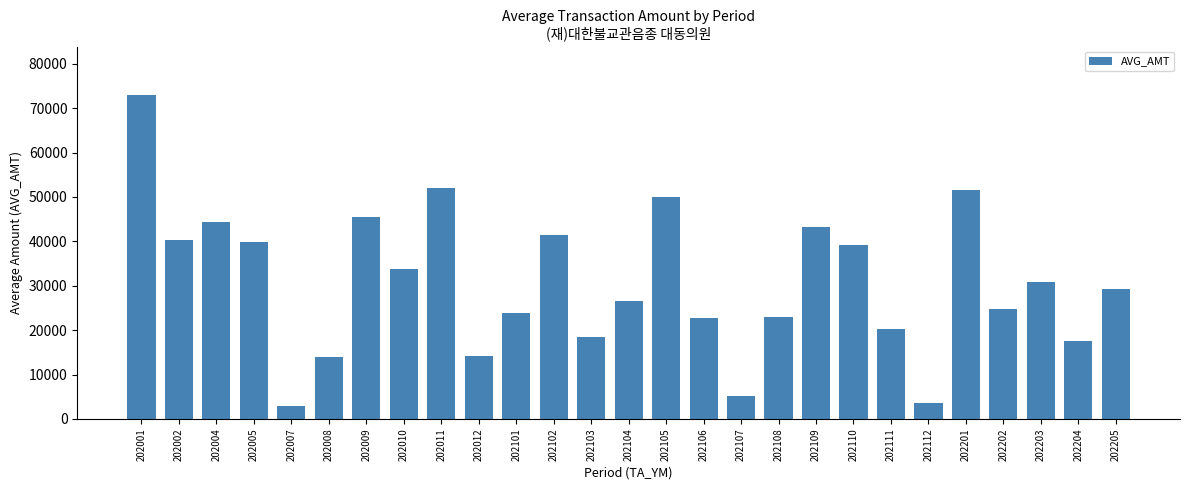

What is the maximum value shown in the chart?

72950